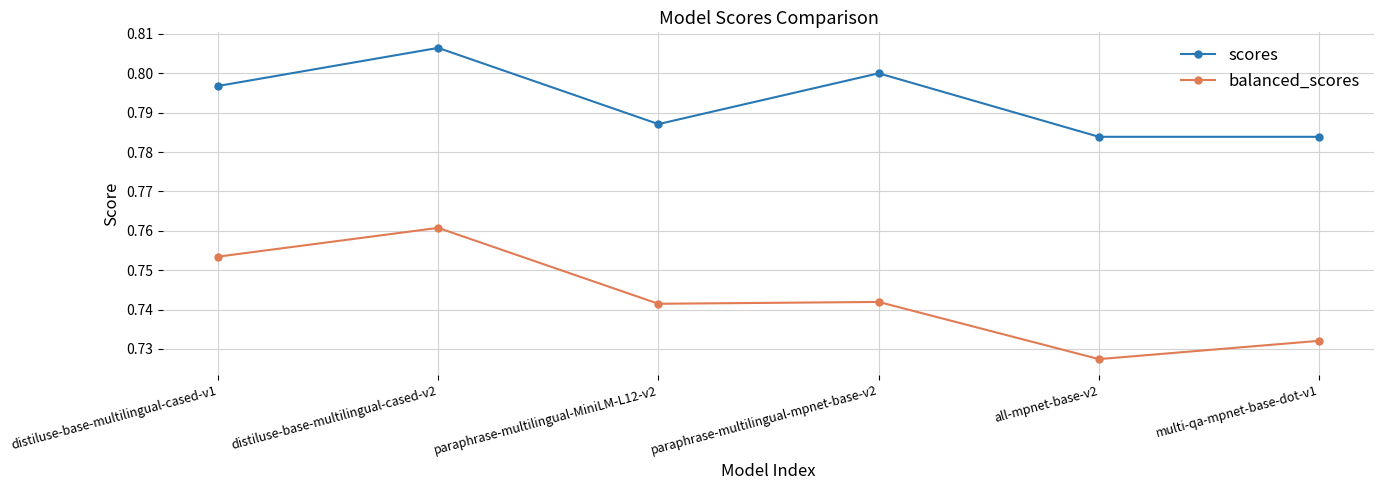

List the series in order of their overall mean, lowest first.

balanced_scores, scores